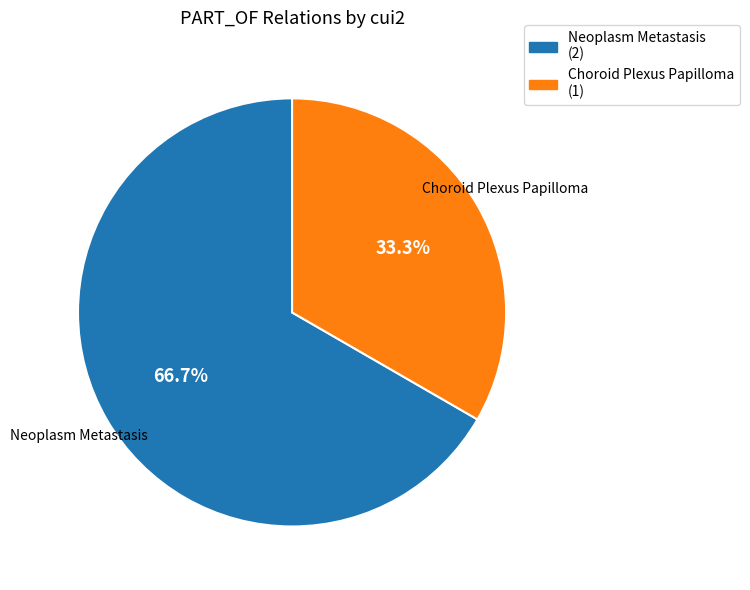

Does any single category account for the majority?

Yes